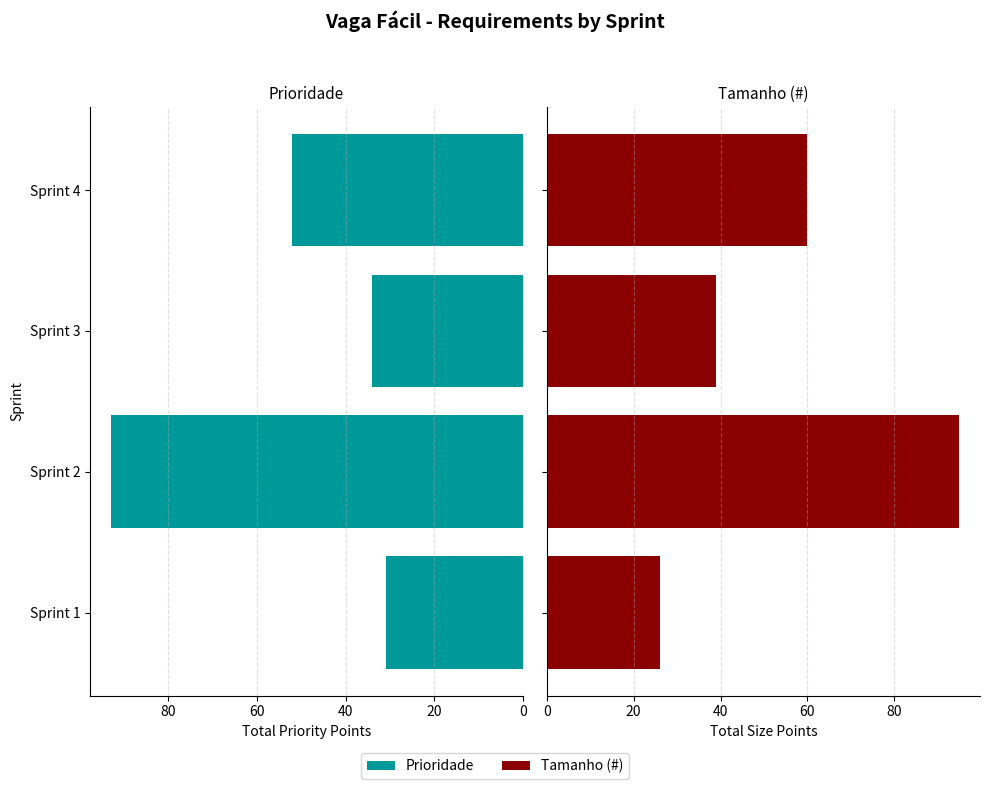

What is the value of the Prioridade bar at the 4th from the left?

52